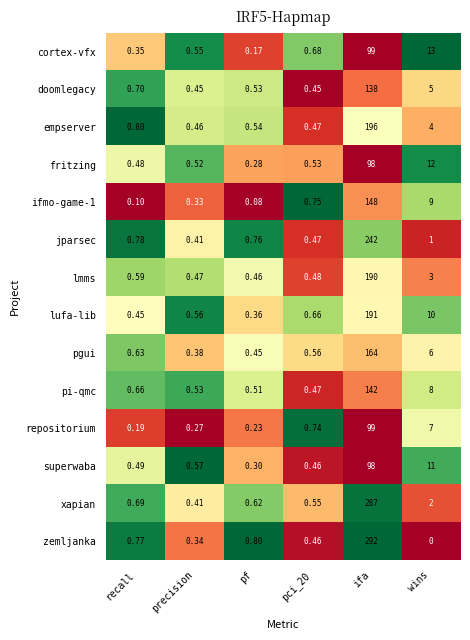

Which series has the widest spread of values?

zemljanka